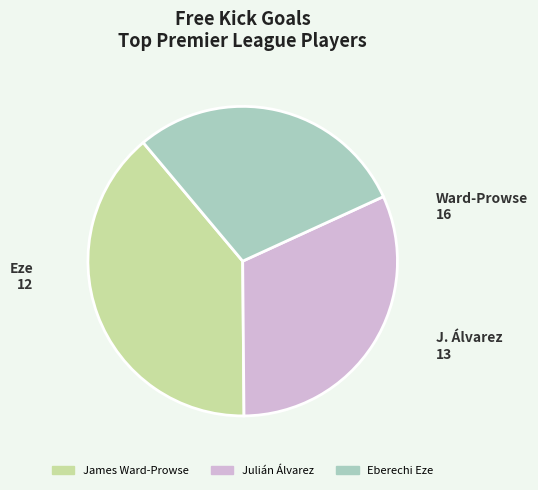

Is there any slice that represents more than half of the pie?

No